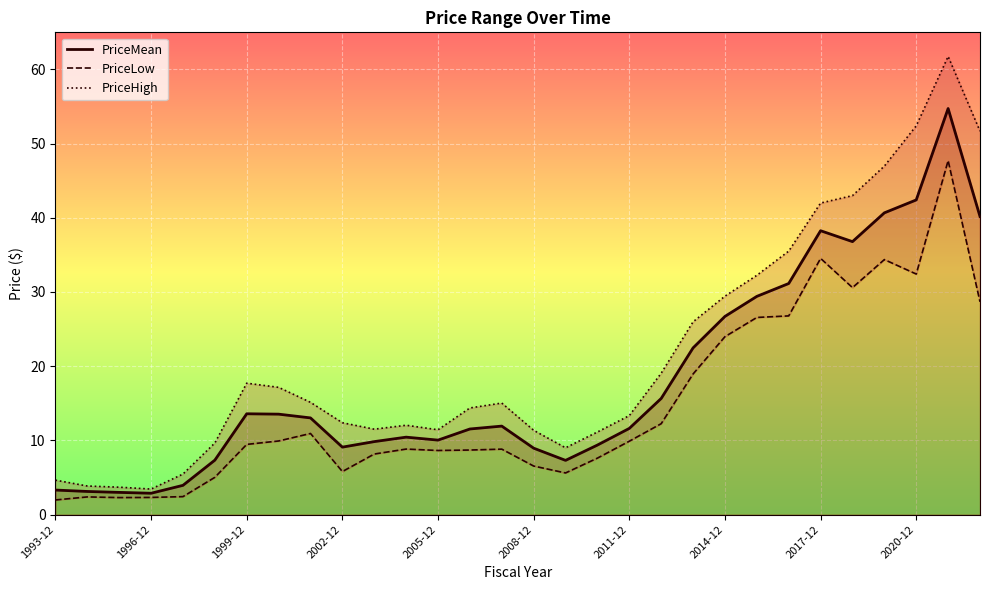

Which category has the lowest value in the PriceLow series?

1993-12